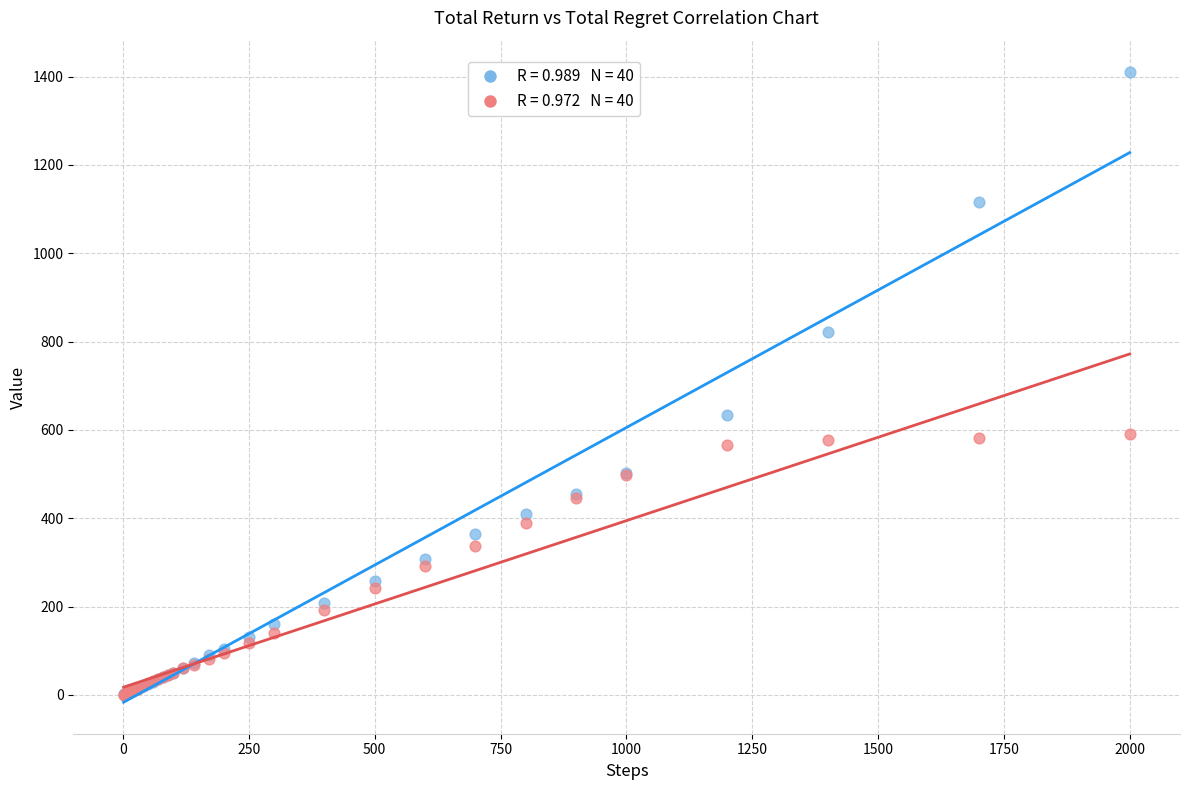

Across all series, what Y value is closest to 705?

634.4